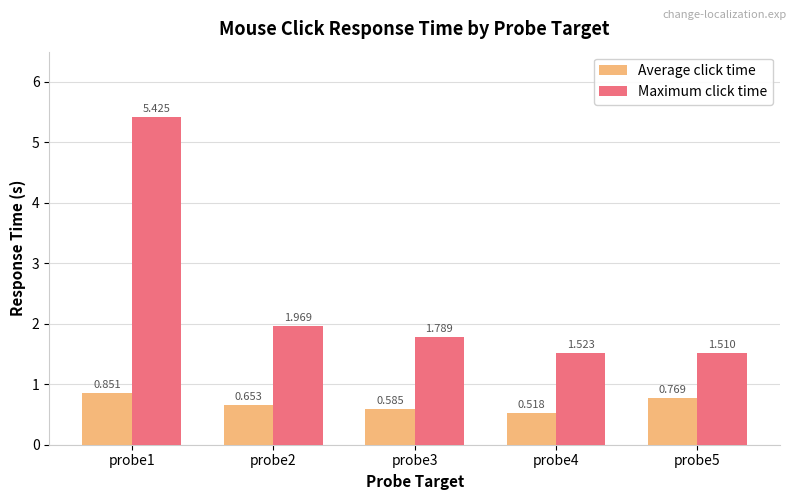

What is the difference between the maximum and second lowest values in the Maximum click time series?

3.9